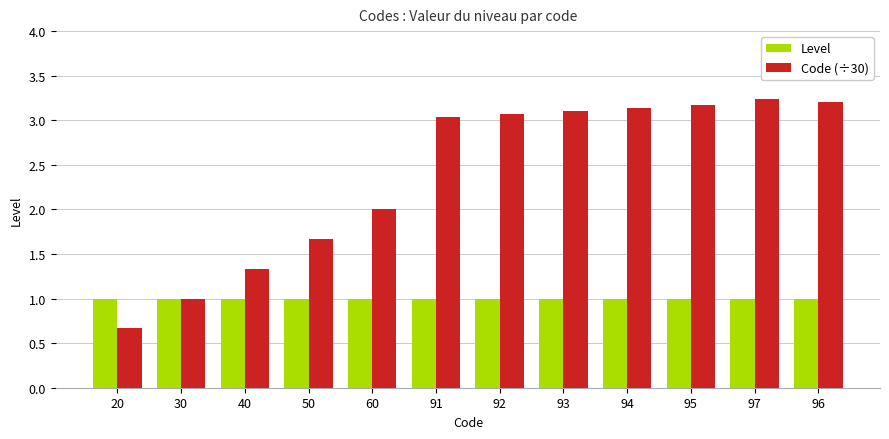

True or false: Level has a value of 1.4 at 50.

False